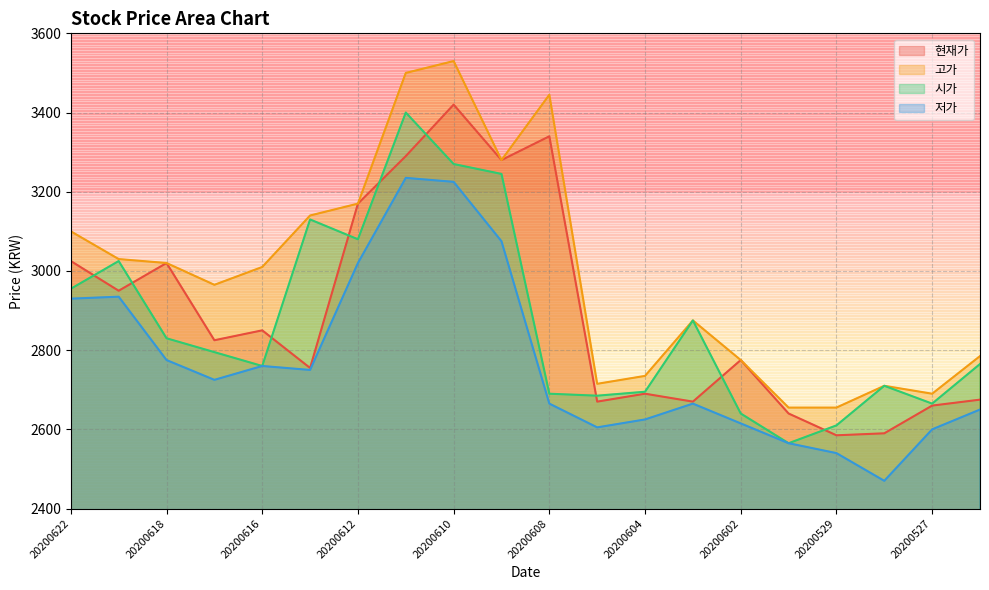

Reading right to left, what are all the values shown in this chart?

현재가: 2675	2660	2590	2585	2640	2775	2670	2690	2670	3340	3280	3420	3290	3170	2755	2850	2825	3020	2950	3025
고가: 2785	2690	2710	2655	2655	2775	2875	2735	2715	3445	3280	3530	3500	3170	3140	3010	2965	3020	3030	3100
시가: 2765	2665	2710	2610	2565	2640	2875	2695	2685	2690	3245	3270	3400	3080	3130	2760	2795	2830	3025	2955
저가: 2650	2600	2470	2540	2565	2615	2665	2625	2605	2665	3075	3225	3235	3020	2750	2760	2725	2775	2935	2930